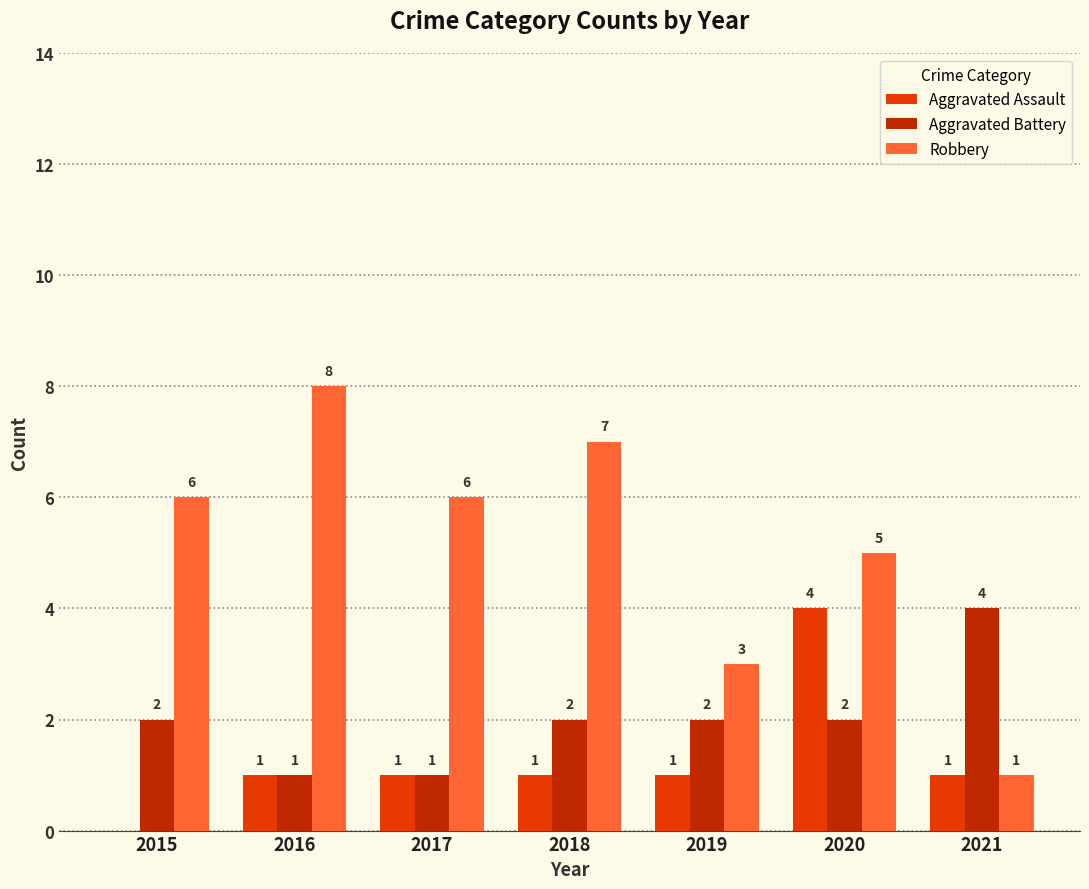

How many Robbery values are between 3 and 7?

5